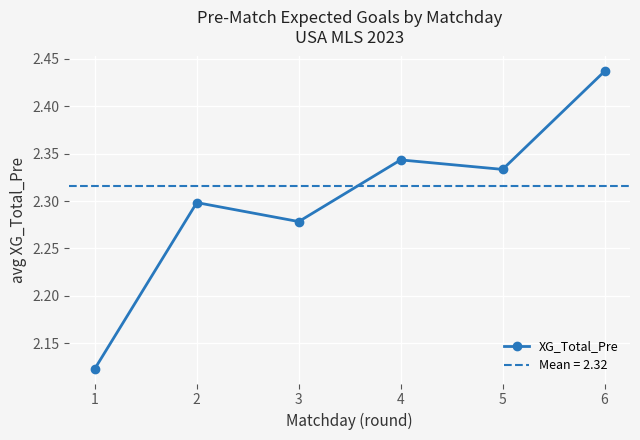

List the labels in order of value, largest first.

6, 4, 5, 2, 3, 1